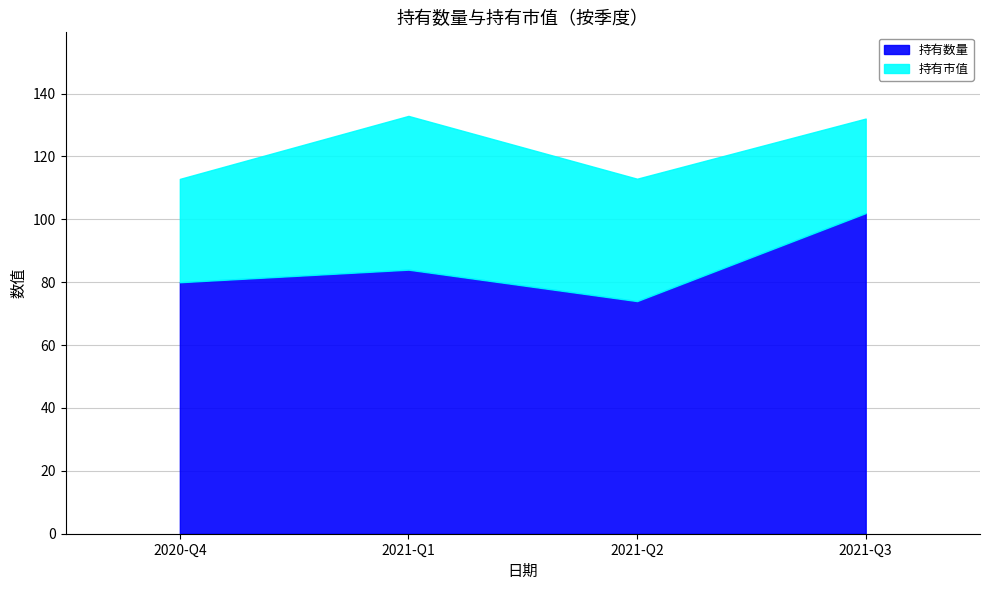

Approximately how many times larger is the value at 2020-Q4 compared to 2021-Q1?

1.0